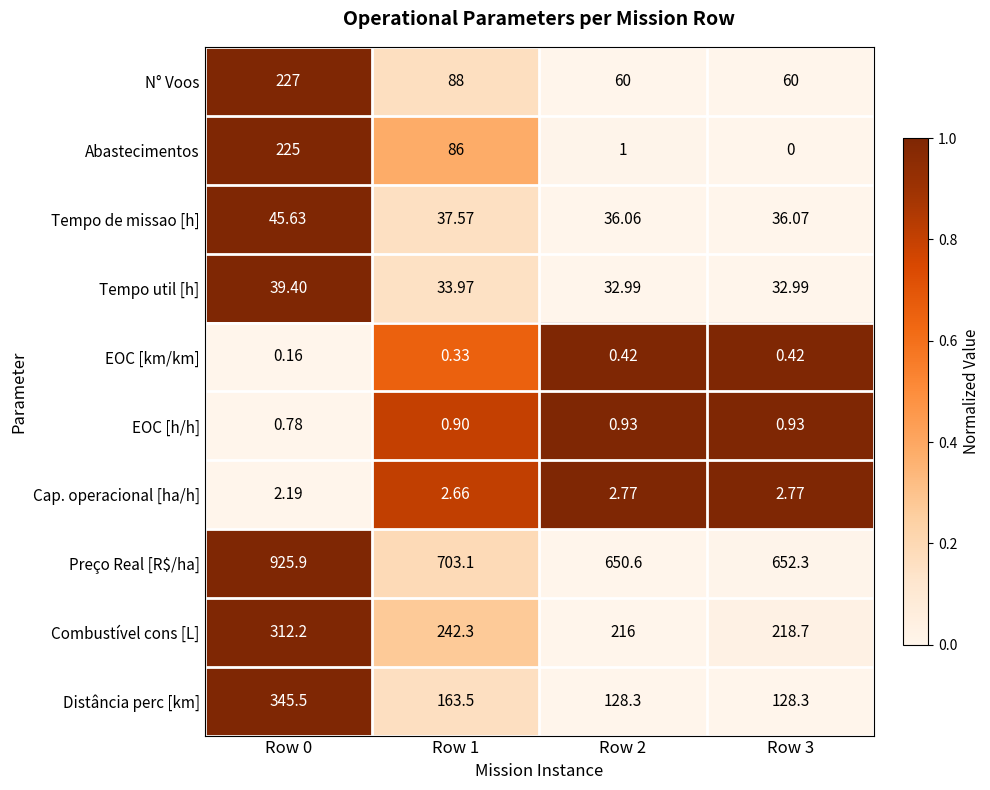

List the series in order of their peak value, lowest first.

EOC [km/km], EOC [h/h], Cap. operacional [ha/h], Tempo util [h], Tempo de missao [h], Abastecimentos, N° Voos, Combustível cons [L], Distância perc [km], Preço Real [R$/ha]